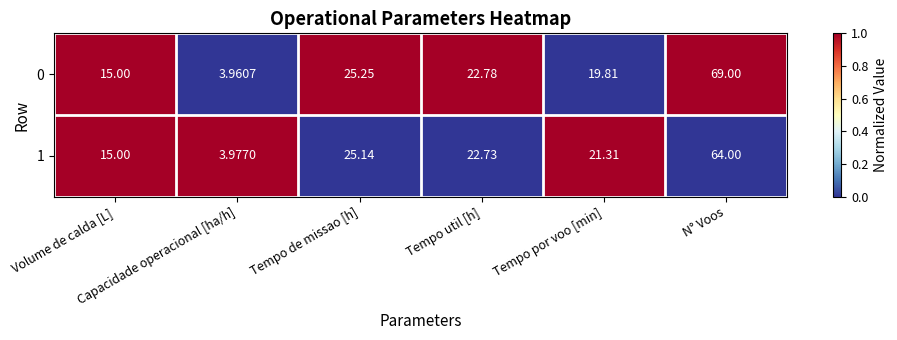

How many values in the 0 series exceed 22?

3